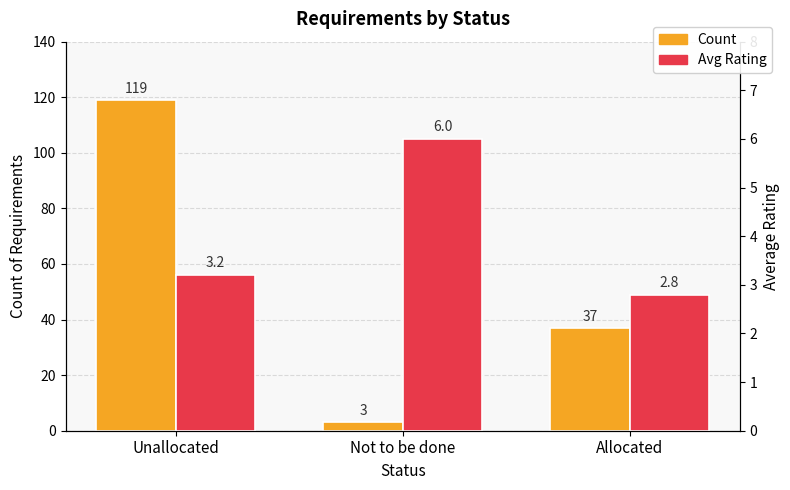

What is the value of the Count bar at the 2nd from the left?

3.0